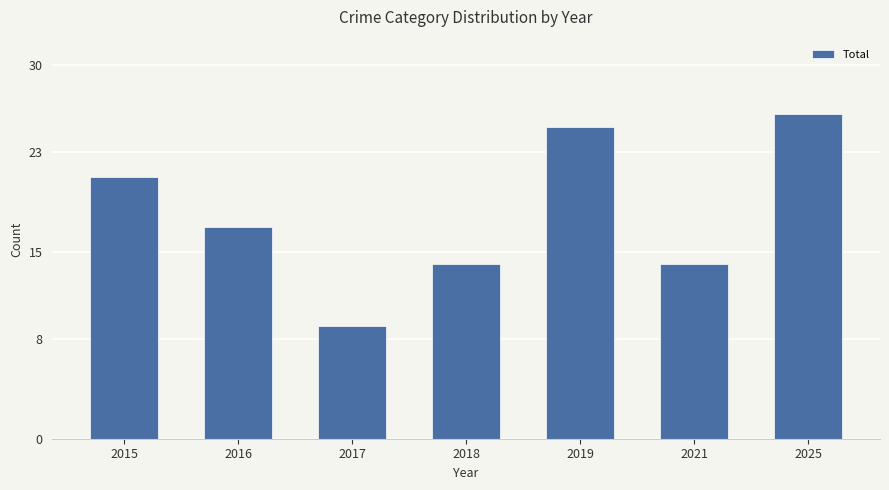

How many distinct data groups are displayed?

1